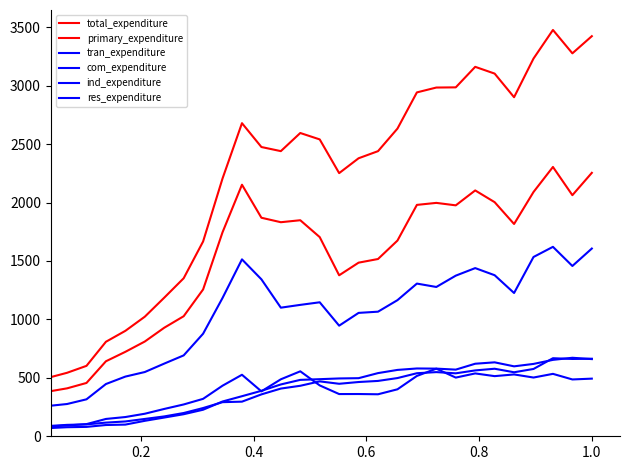

Count the number of data series in this chart.

6